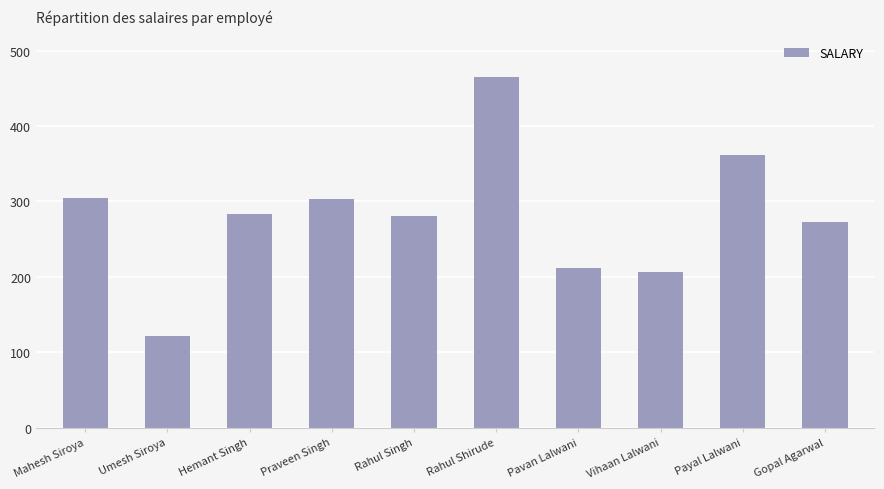

Which label corresponds to the smallest value in the chart?

Umesh Siroya